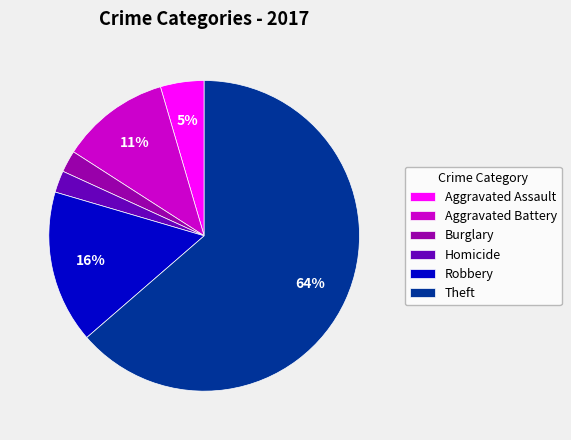

To the nearest percent, what is the combined percentage of Robbery and Theft?

80%